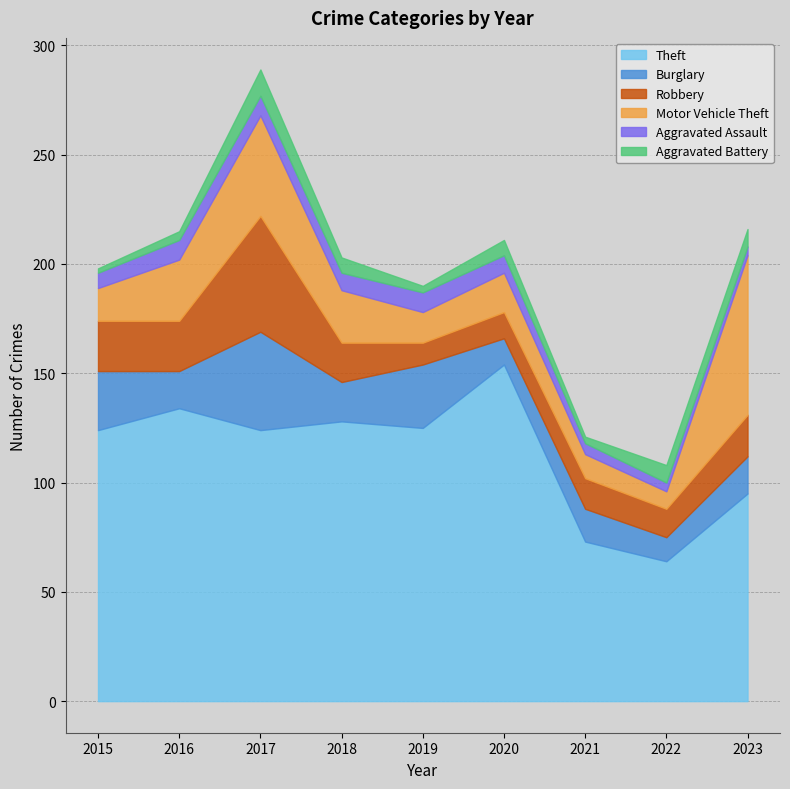

Reading left to right, list all the values displayed in this chart.

Theft: 2015=124	2016=134	2017=124	2018=128	2019=125	2020=154	2021=73	2022=64	2023=95
Burglary: 2015=27	2016=17	2017=45	2018=18	2019=29	2020=12	2021=15	2022=11	2023=17
Robbery: 2015=23	2016=23	2017=53	2018=18	2019=10	2020=12	2021=14	2022=13	2023=19
Motor Vehicle Theft: 2015=15	2016=28	2017=46	2018=24	2019=14	2020=18	2021=11	2022=8	2023=73
Aggravated Assault: 2015=7	2016=9	2017=9	2018=8	2019=9	2020=8	2021=5	2022=4	2023=4
Aggravated Battery: 2015=2	2016=4	2017=12	2018=7	2019=3	2020=7	2021=3	2022=8	2023=8